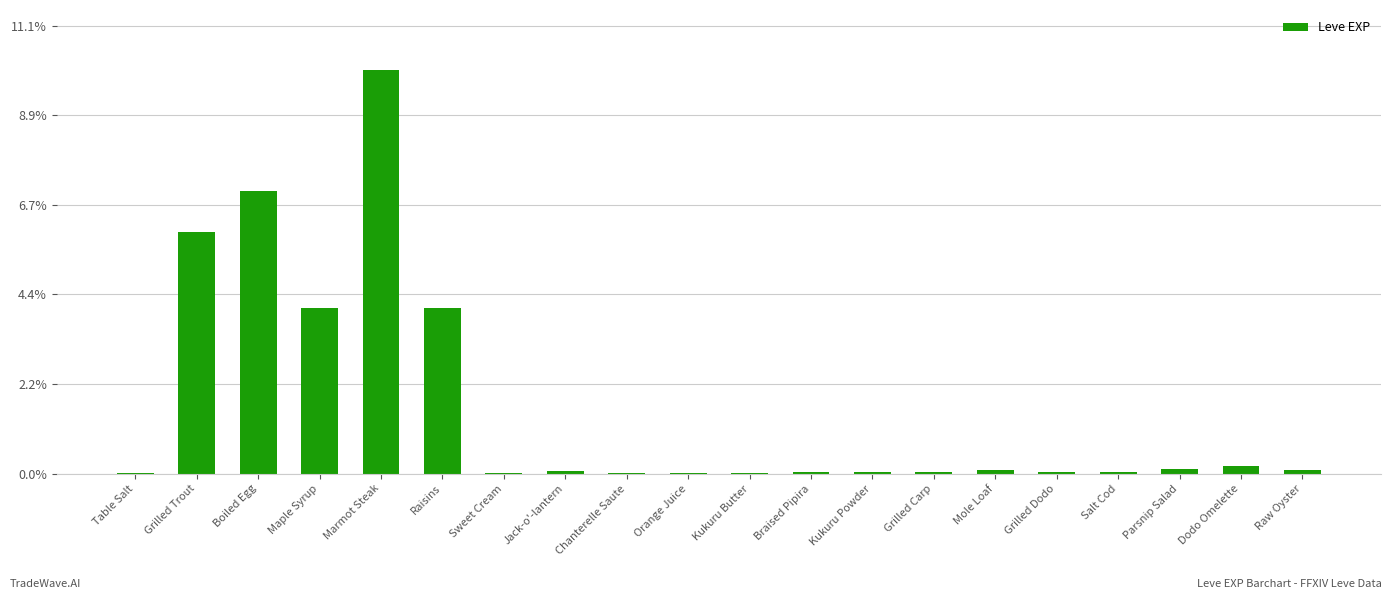

Are the bars horizontal?

No